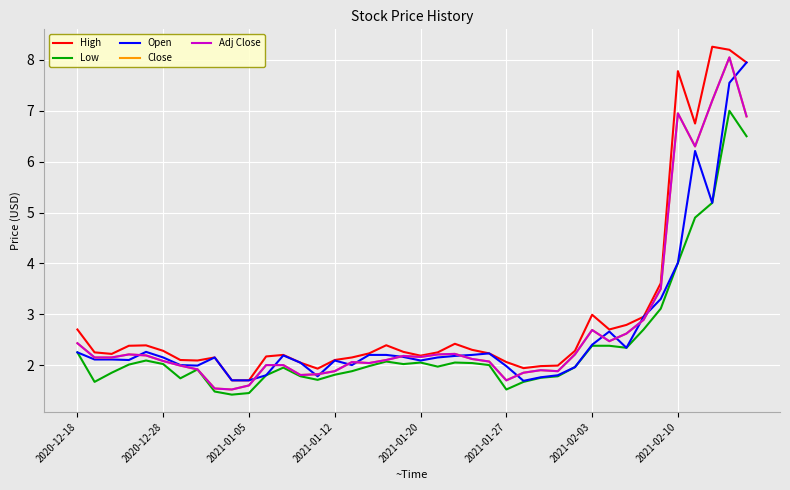

How many interior local peaks does the High series have?

8